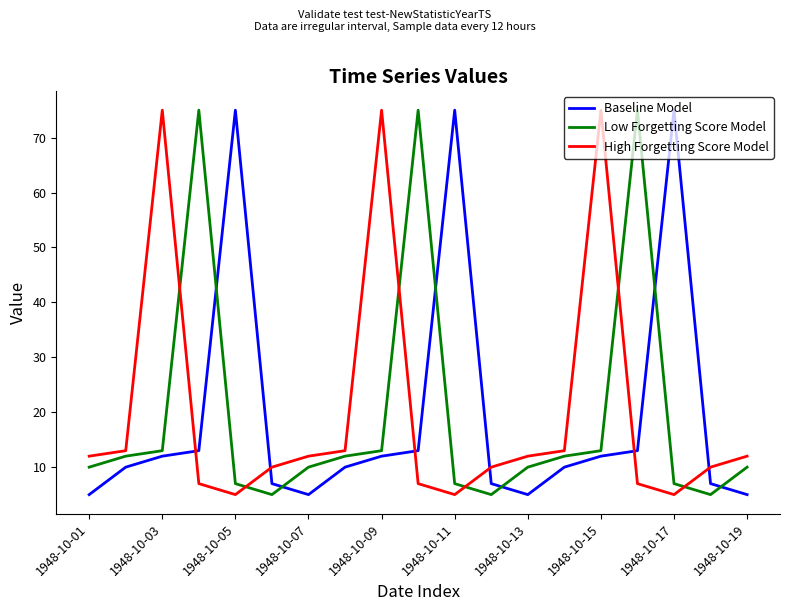

What is the difference between the maximum and minimum values in the Low Forgetting Score Model series?

70